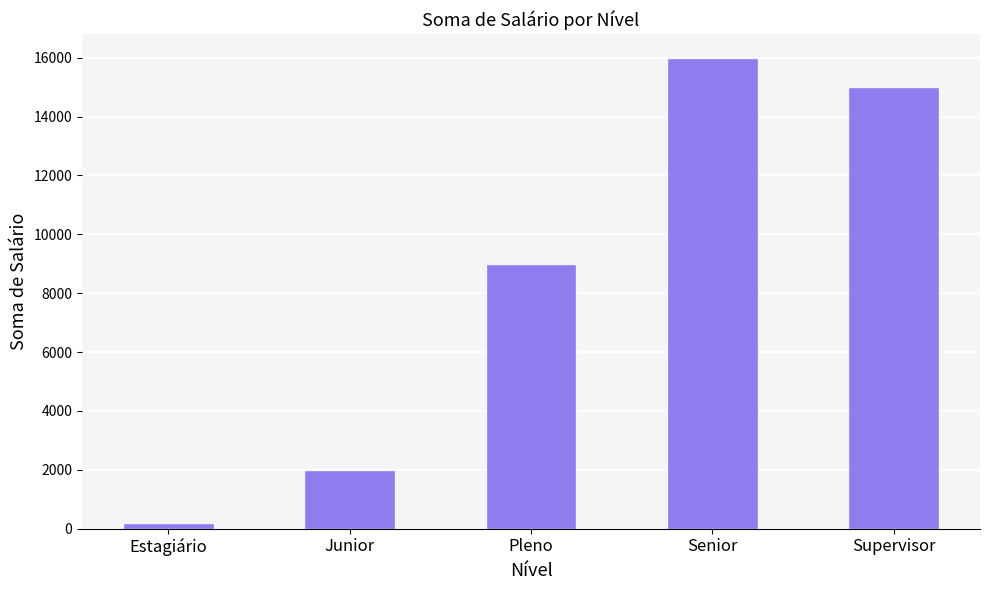

Which category has the highest value across all series?

Senior